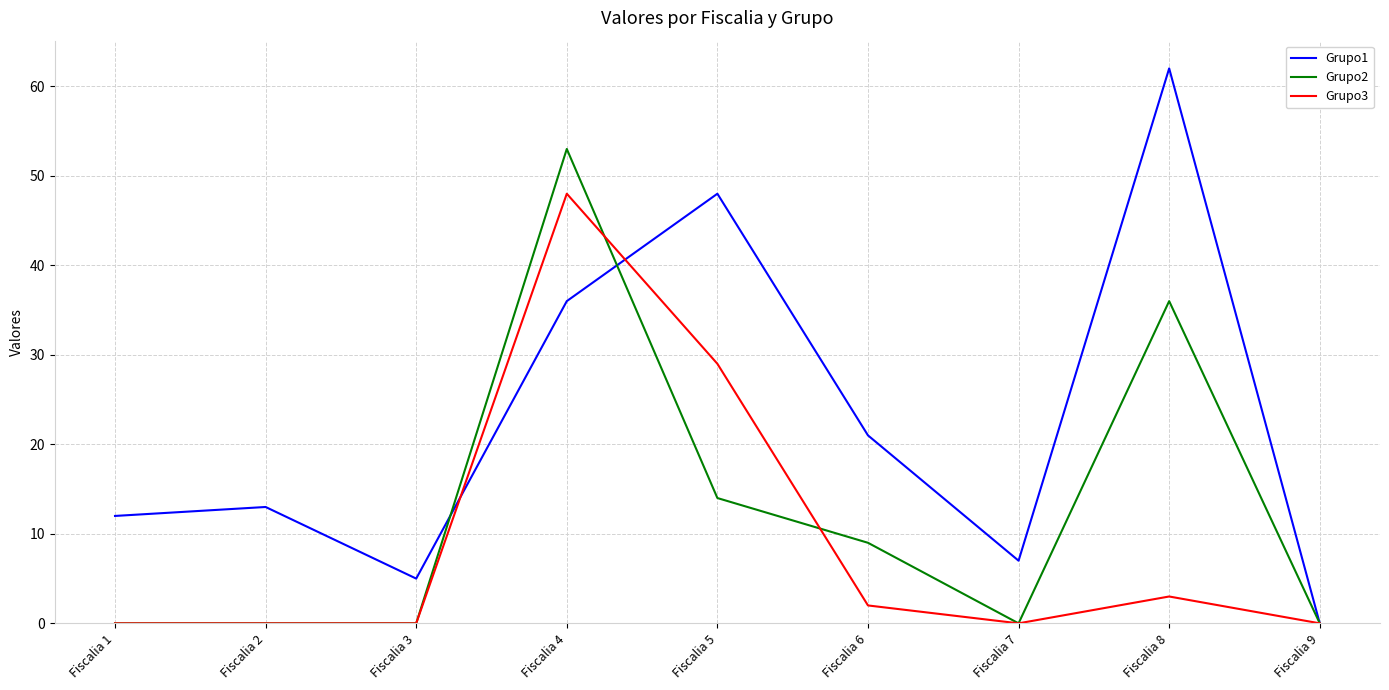

Rank the series at Fiscalia 6 from lowest to highest value.

Grupo3, Grupo2, Grupo1